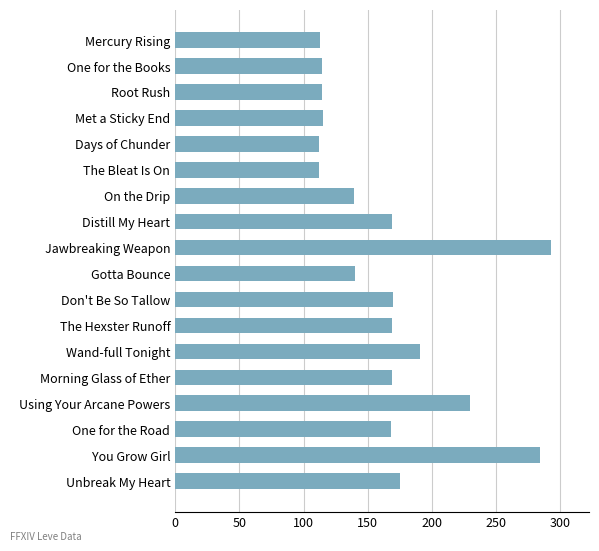

The chart shows a value of 175 at Unbreak My Heart. True or false?

True